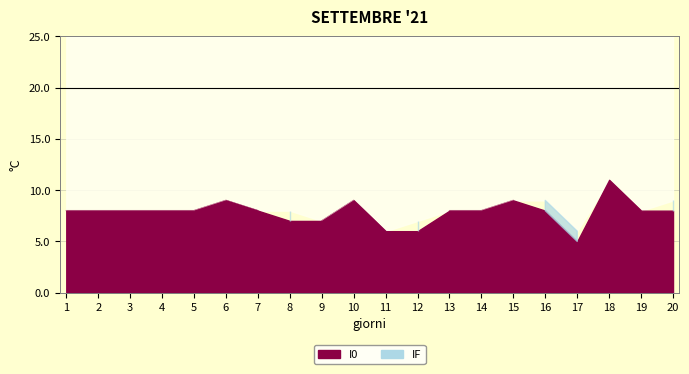

Reading left to right, transcribe all the data shown in this chart.

I0: 8	8	8	8	8	9	8	7	7	9	6	6	8	8	9	8	5	11	8	8
IF: 8	8	8	8	8	9	8	8	7	9	6	7	8	8	9	9	6	11	8	9